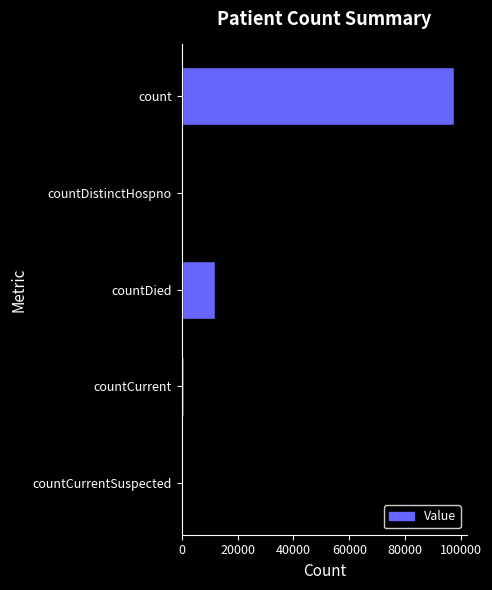

Count the number of data series in this chart.

1